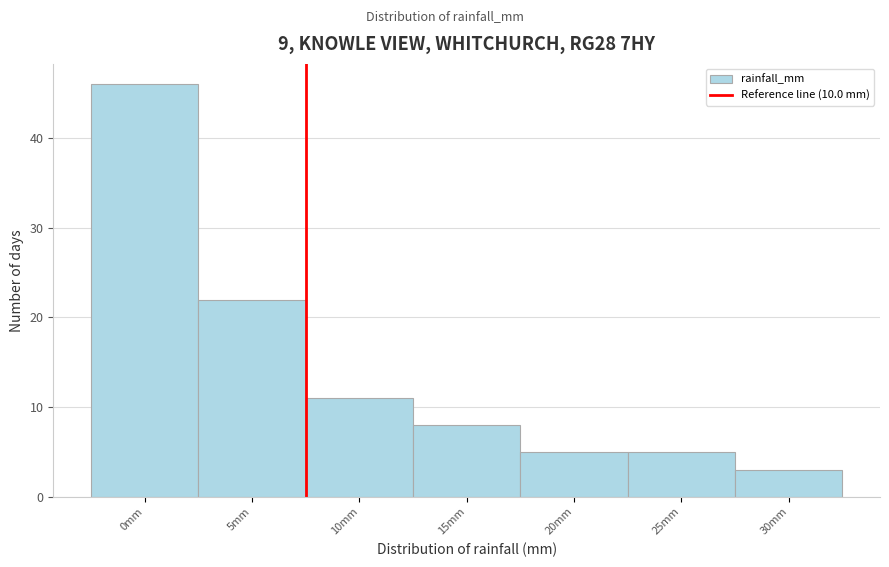

Reading left to right, list all the values displayed in this chart.

46	22	11	8	5	5	3